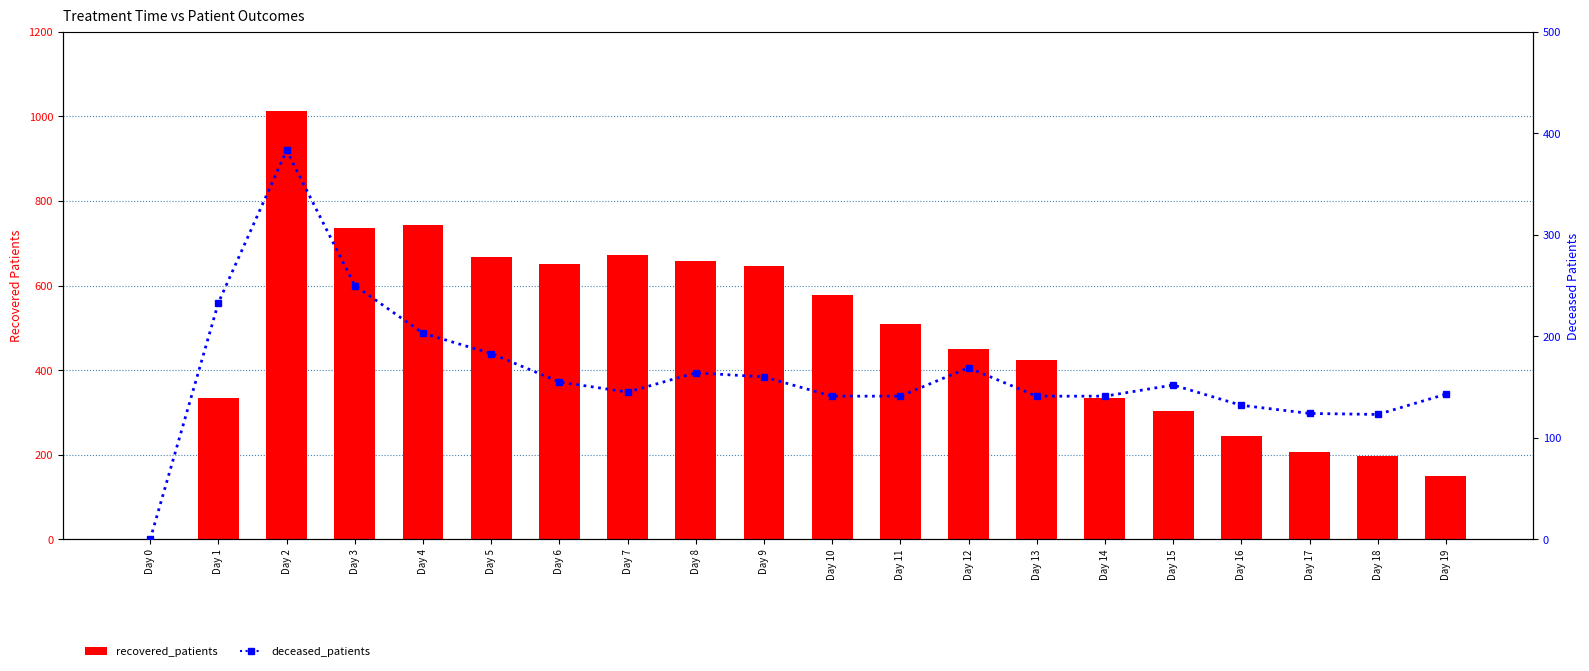

How many values in the recovered_patients series exceed 510?

9